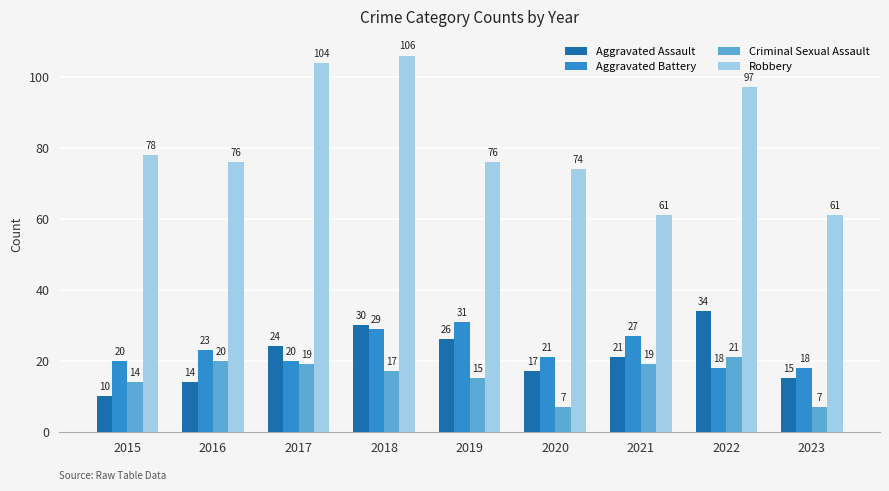

At which category is the sum across all series the highest?

2018